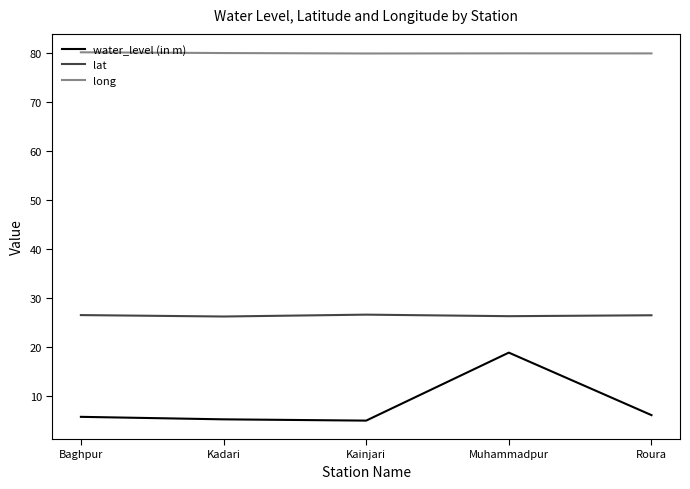

True or false: water_level (in m) and lat intersect in this chart.

False